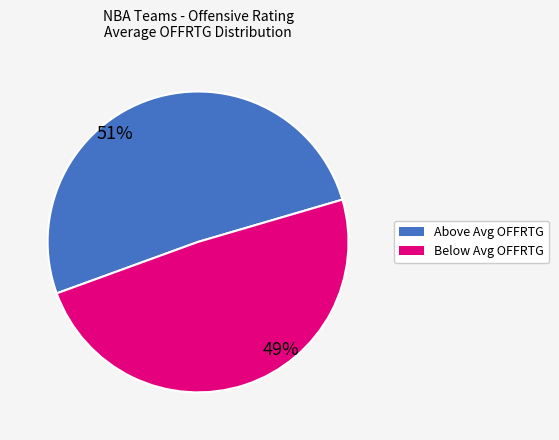

Is there a majority slice in this chart?

Yes